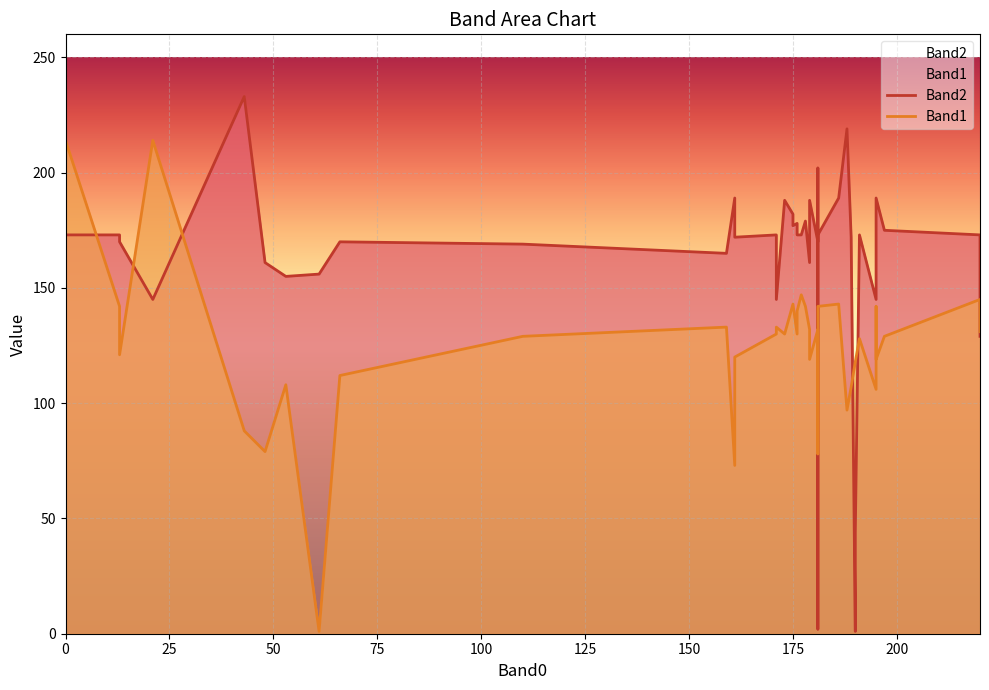

In Band1, how many points are higher than both neighbors (excluding endpoints)?

9